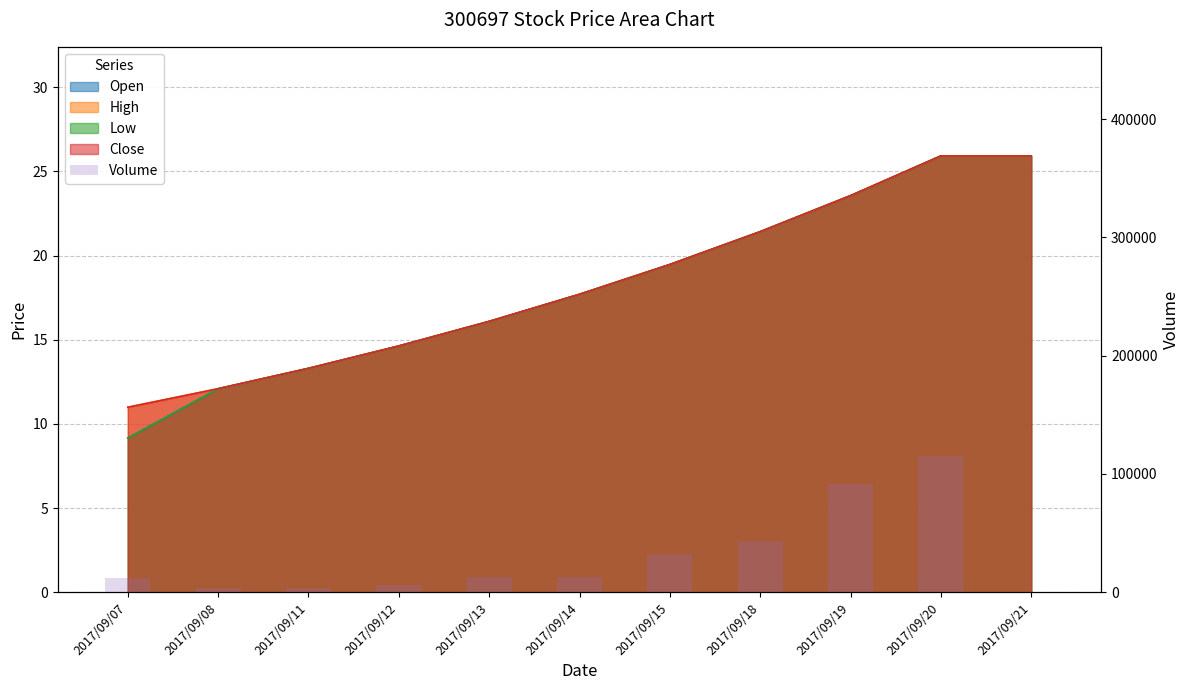

Does the chart contain stacked bars?

No